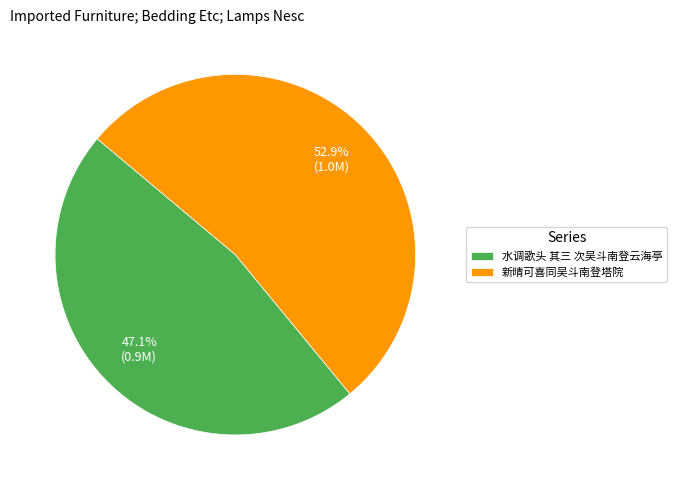

Which slice is the smallest?

水调歌头 其三 次吴斗南登云海亭